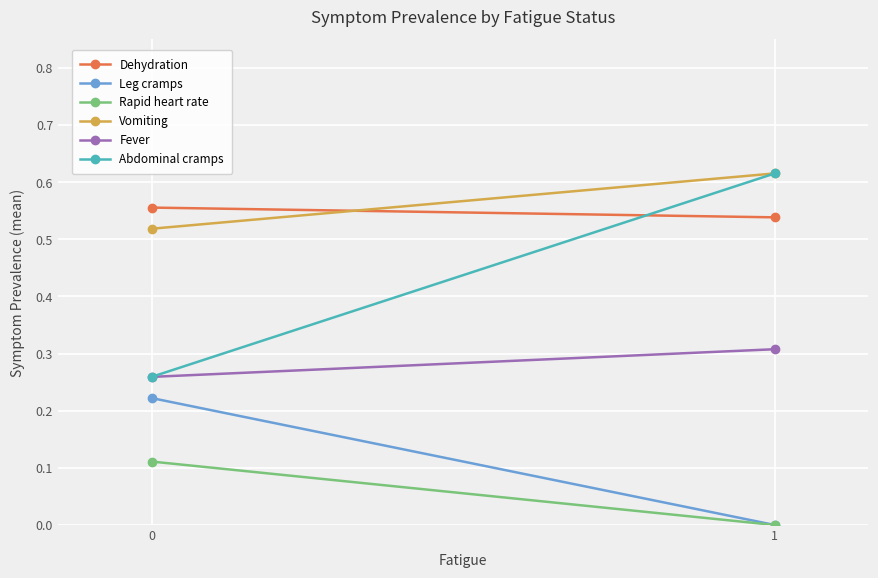

How many lines are shown in the chart?

6